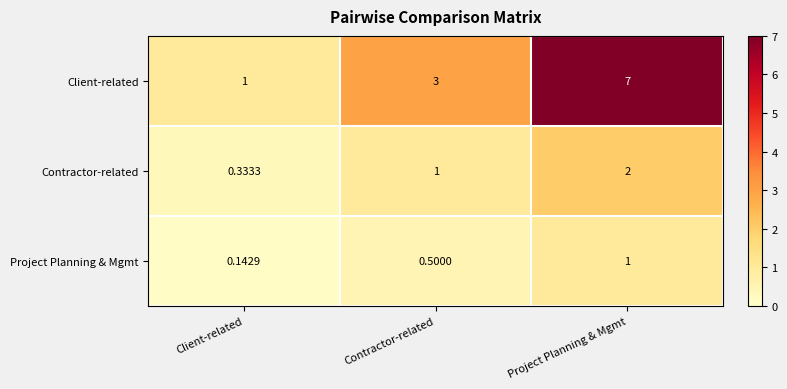

What is the greatest value displayed?

7.0